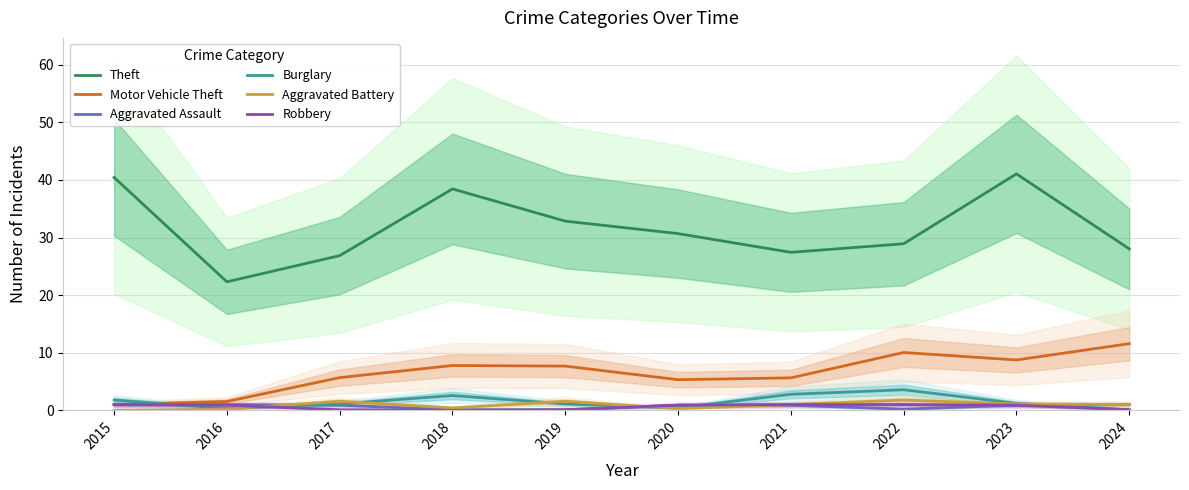

At which category is the sum across all series the highest?

2023